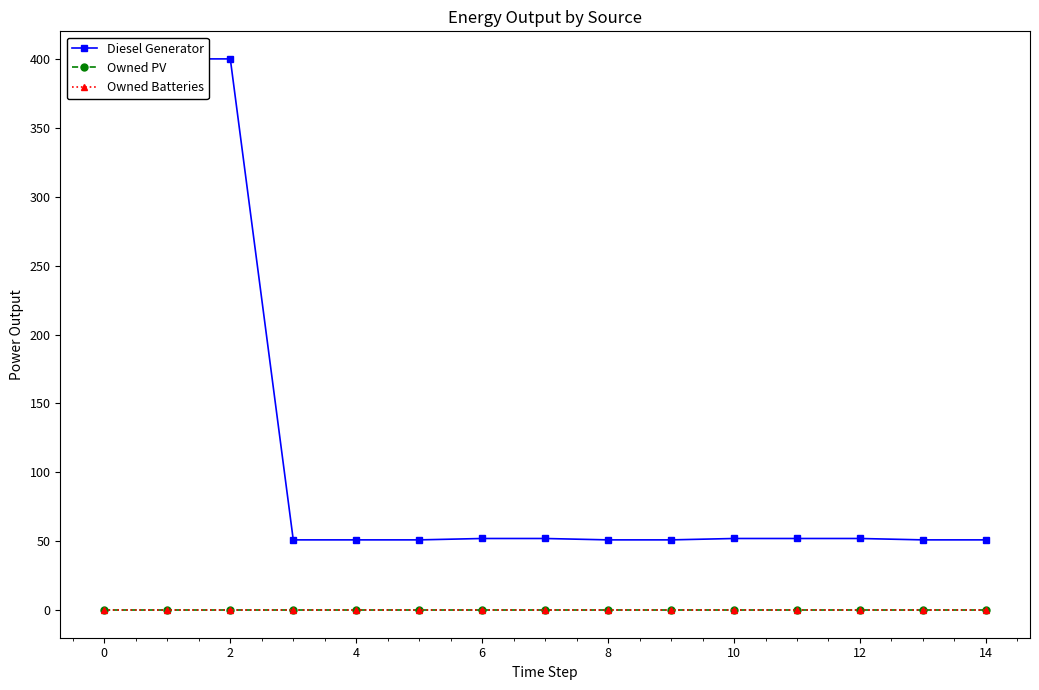

True or false: Owned PV has more than 2 points higher than both neighbors.

False